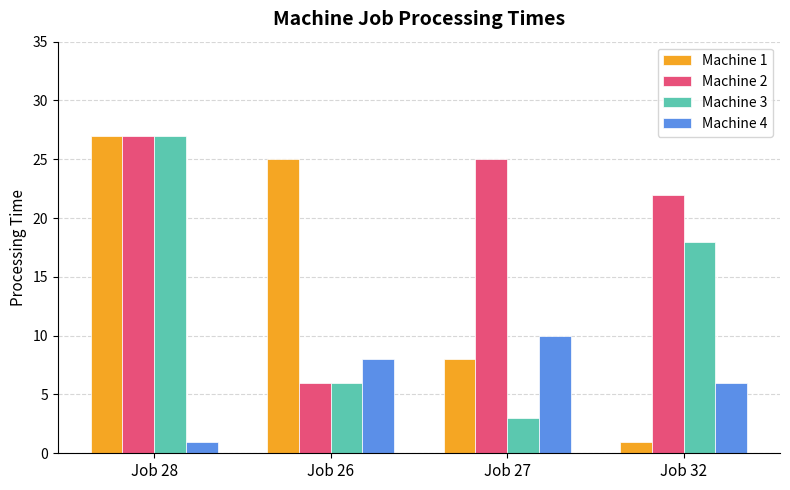

What is the difference between the highest and lowest values at Job 32?

21